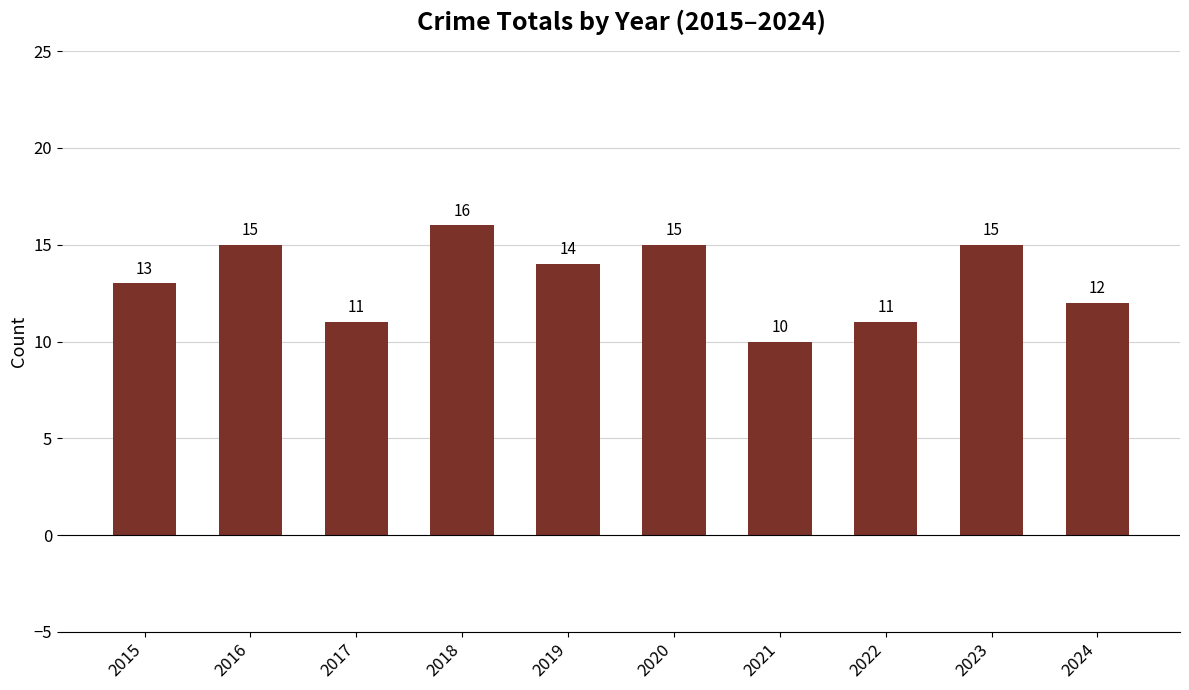

What is the value of the 10th bar from the left?

12